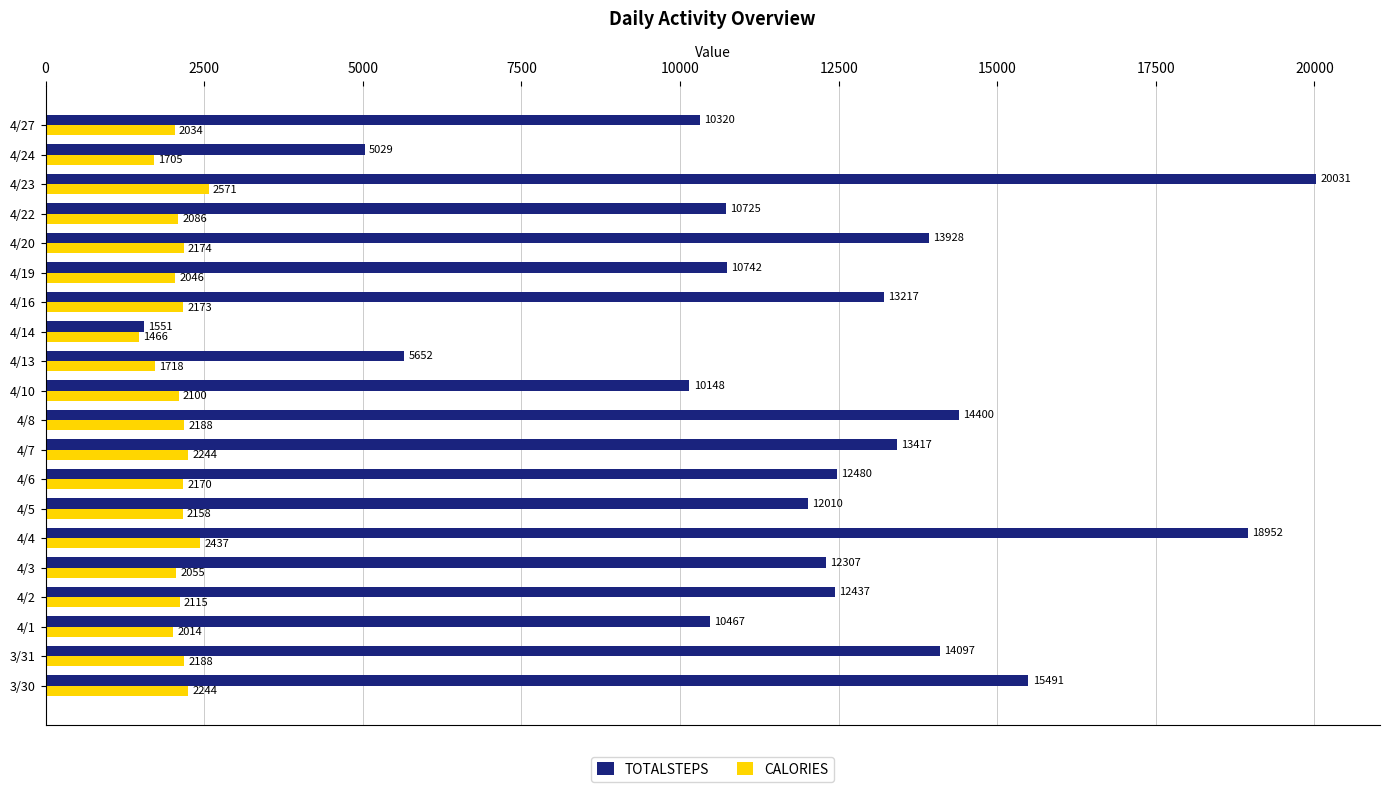

True or false: CALORIES has a value of 733 at 4/27.

False